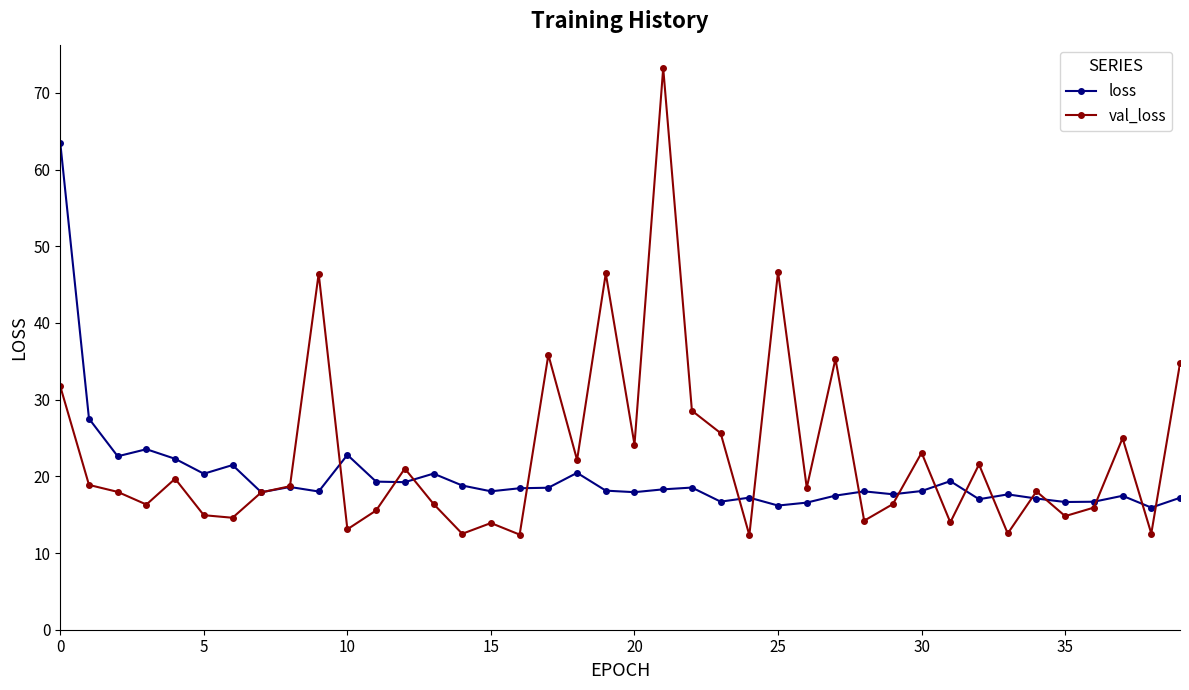

Which series has the widest spread of values?

val_loss